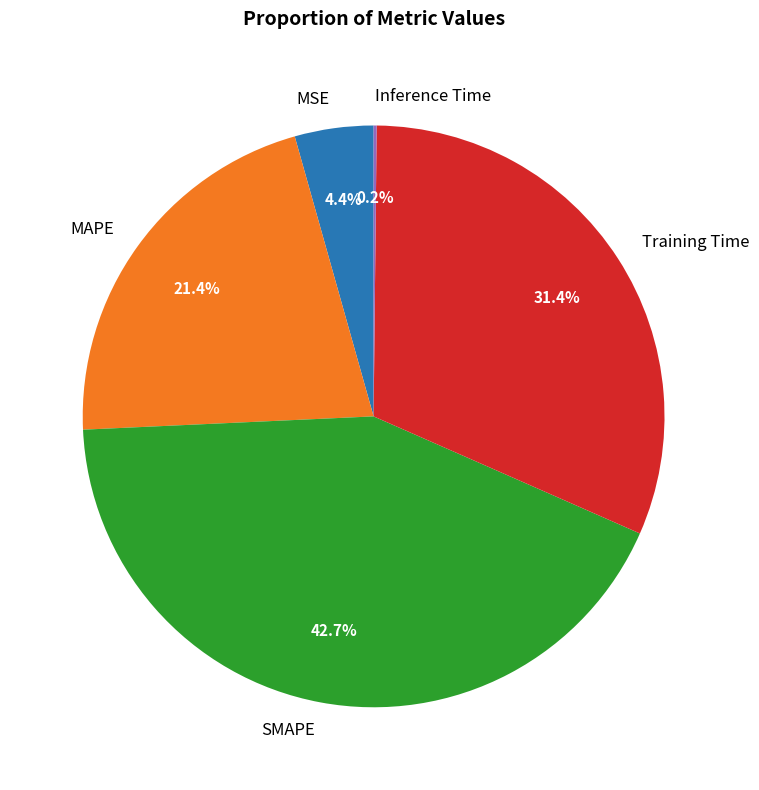

Is there a majority slice in this chart?

No